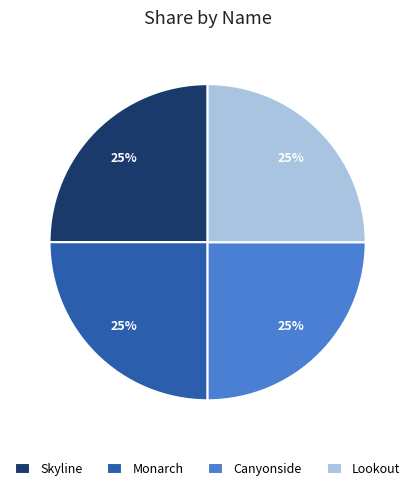

Is Lookout the majority of the pie?

No